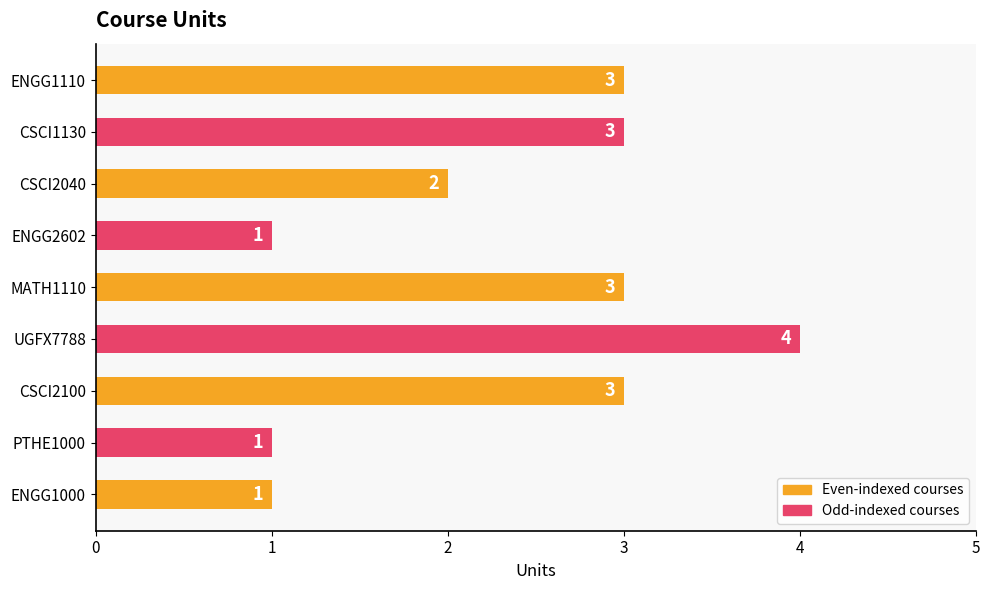

How many bars are there in total?

9